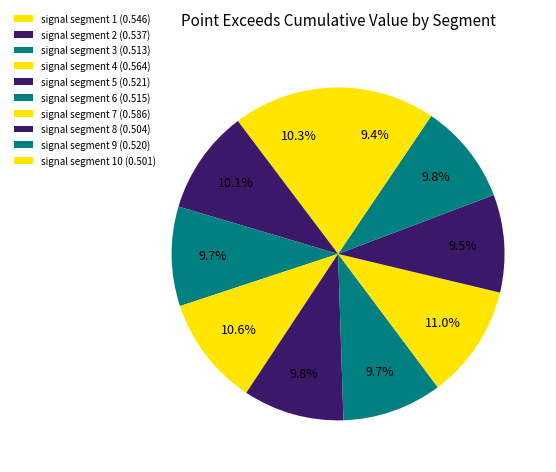

How many slices are in this pie chart?

10